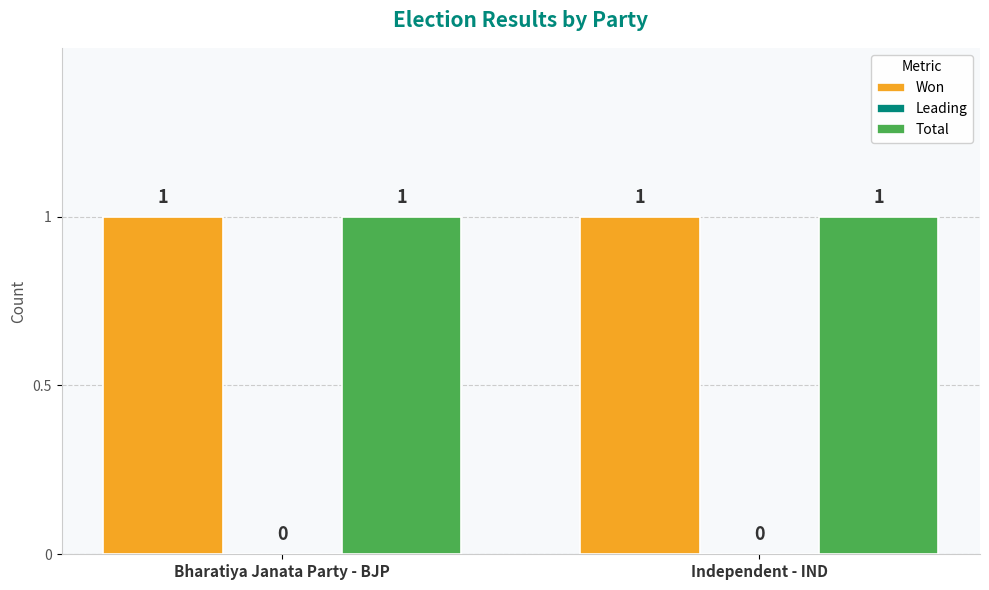

Rank the categories by Total value from lowest to highest.

Bharatiya Janata Party - BJP, Independent - IND